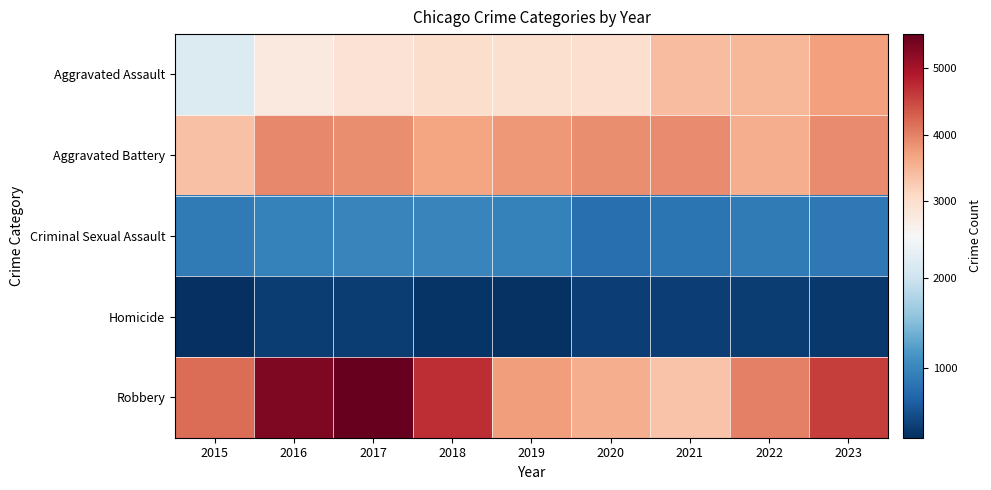

Between 2019 and 2021, which series saw the biggest shift?

Aggravated Assault